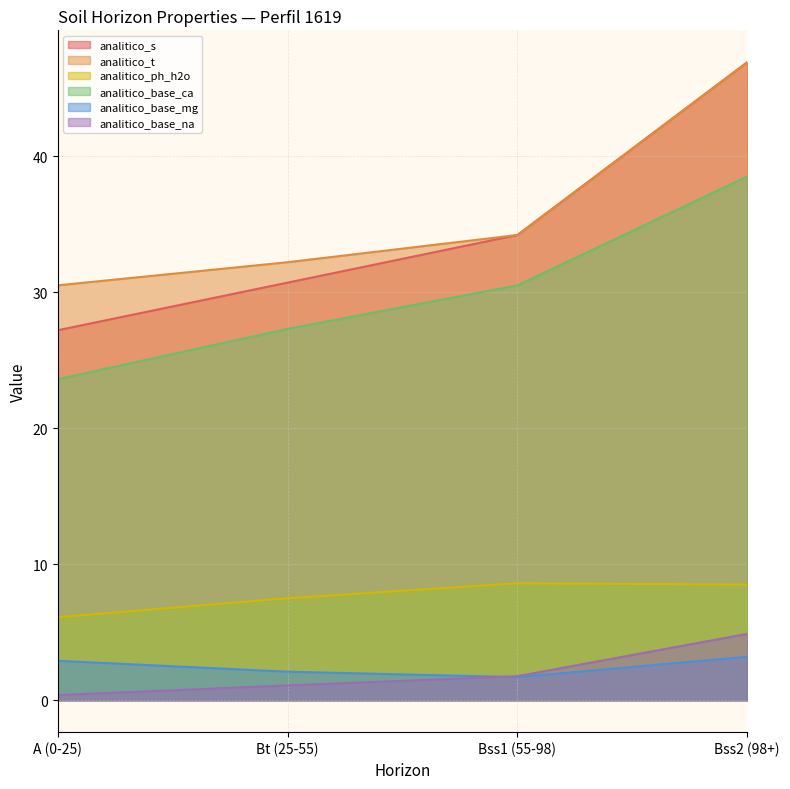

Does the chart display data point markers on the line(s)?

No